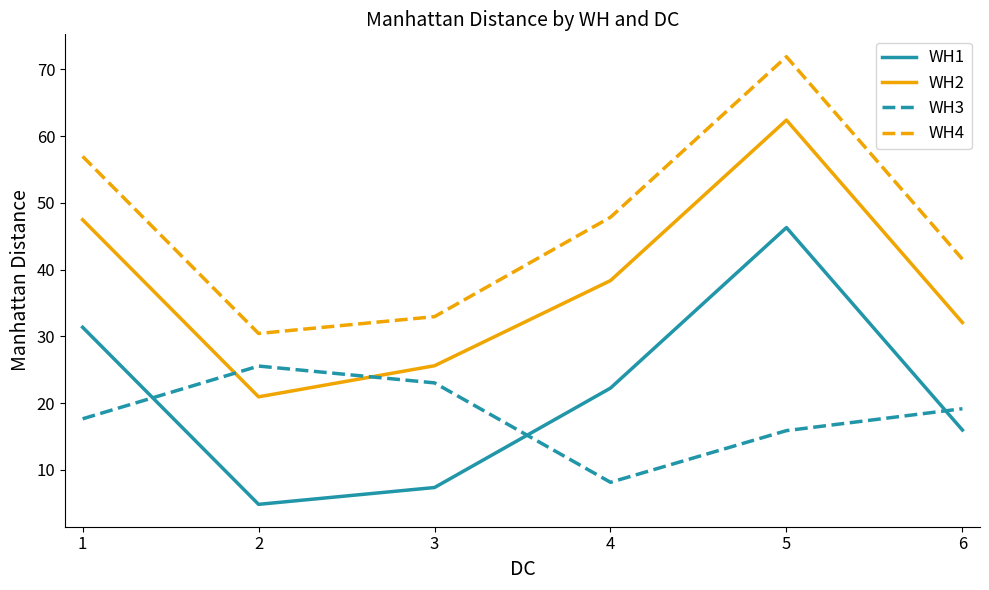

Count the number of data series in this chart.

4